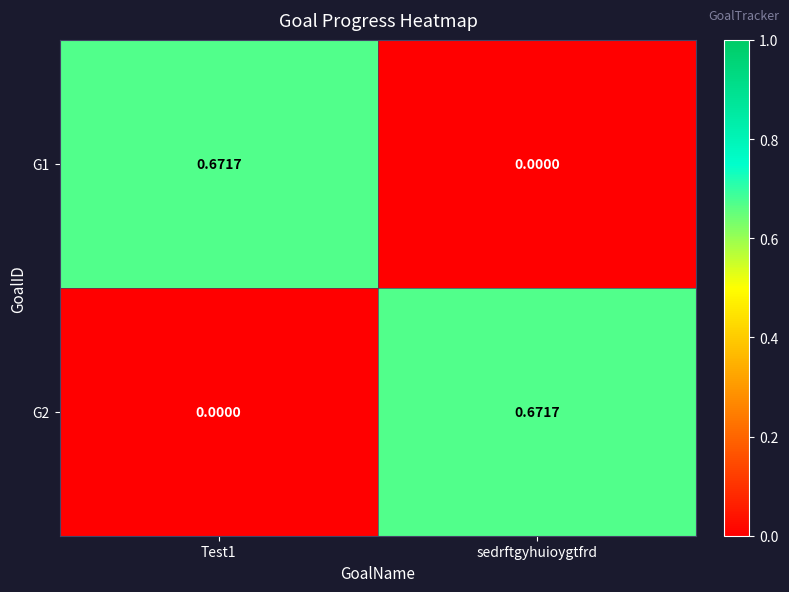

Which category has the lowest value in the G1 series?

sedrftgyhuioygtfrd